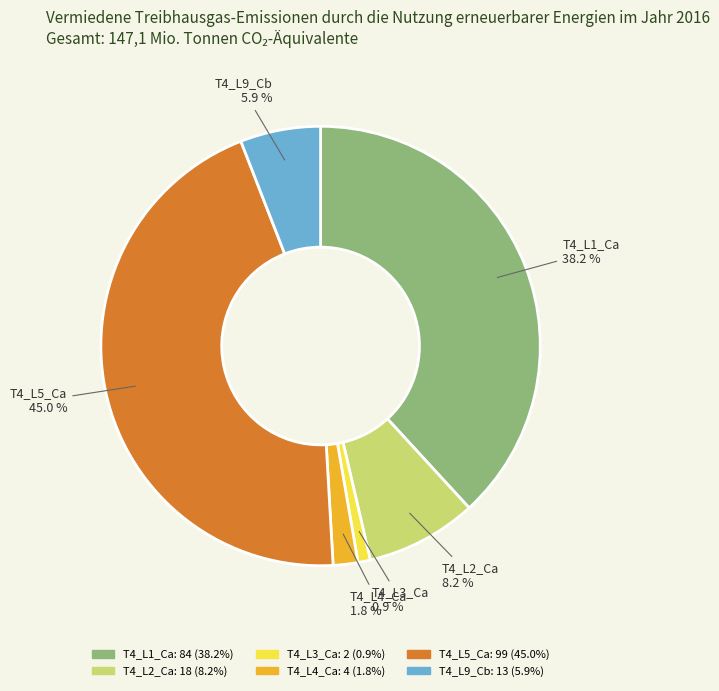

What is the total percentage of T4_L1_Ca and T4_L2_Ca?

46.4%